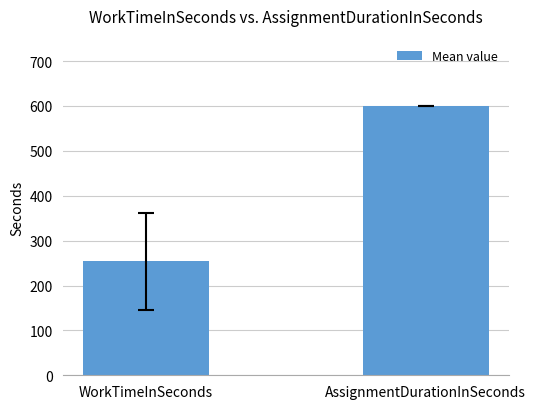

Reading left to right, transcribe all the data shown in this chart.

254.3	600.0